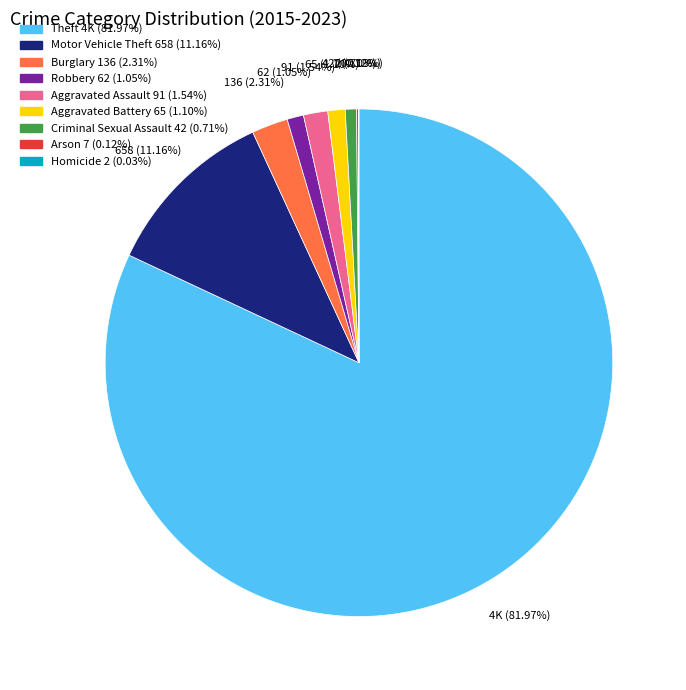

What is the largest slice in the pie chart?

Theft